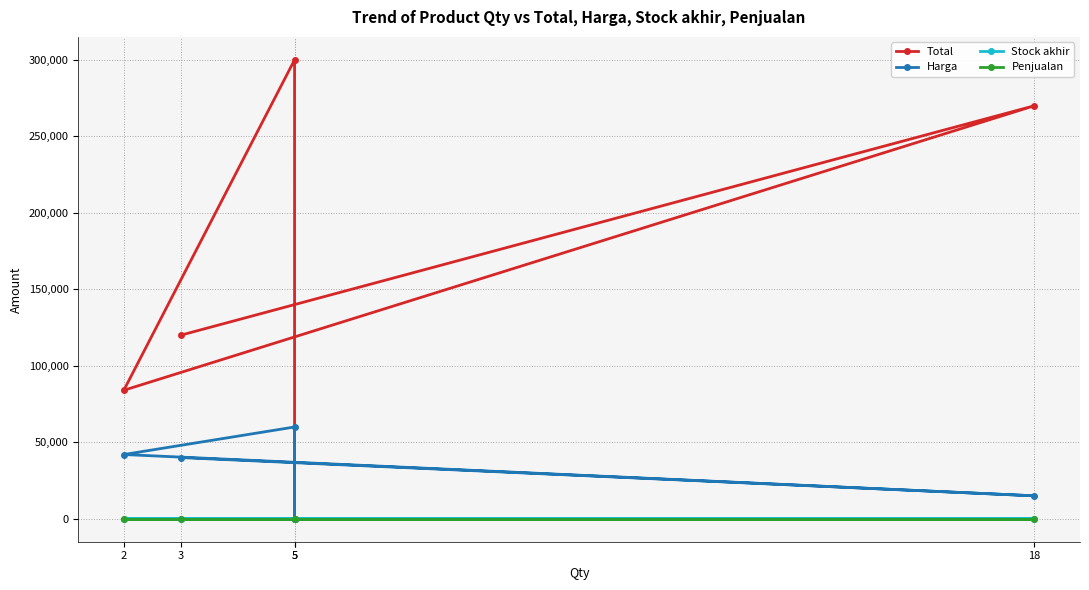

True or false: Total has a value of 367293 at 18.

False